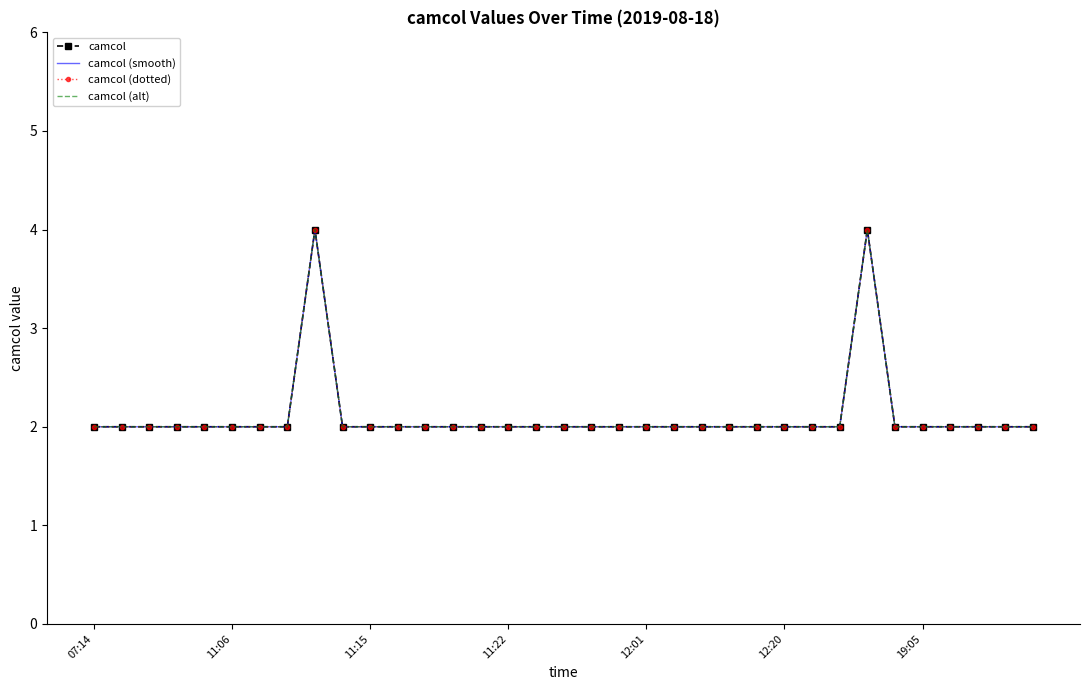

At which category is the sum across all series the highest?

8